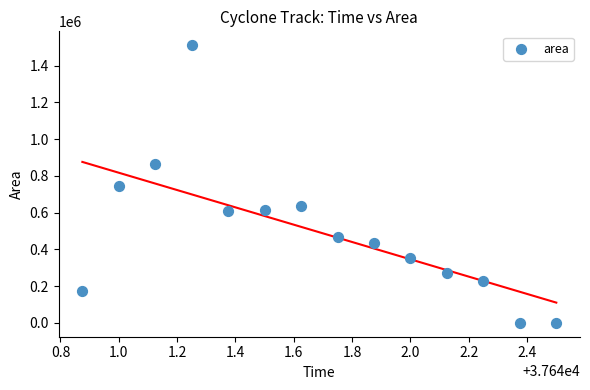

What is the range of Y values (max minus min)?

1511875